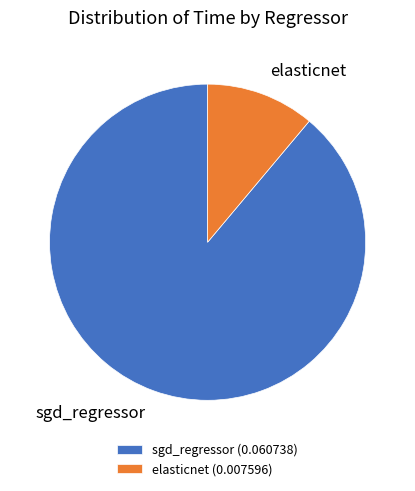

Which has a higher value, sgd_regressor or elasticnet?

sgd_regressor